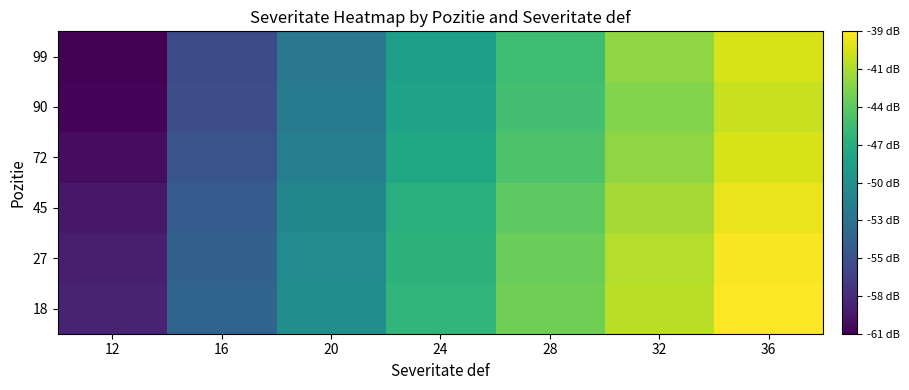

Which has a higher value, 32 or 16?

32